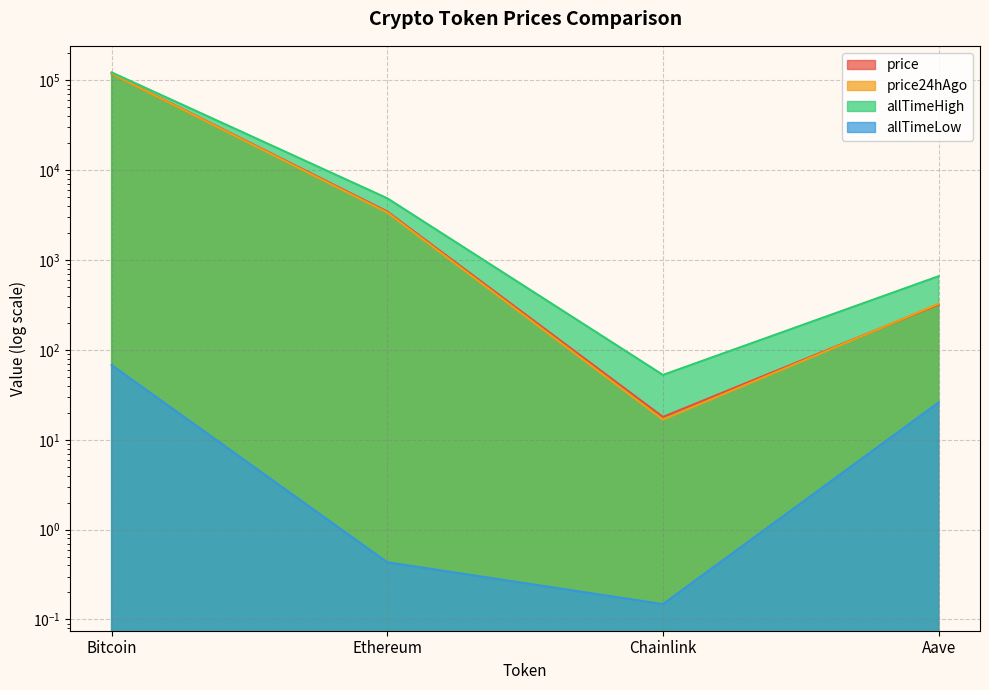

What value does the price series have at Chainlink?

18.0